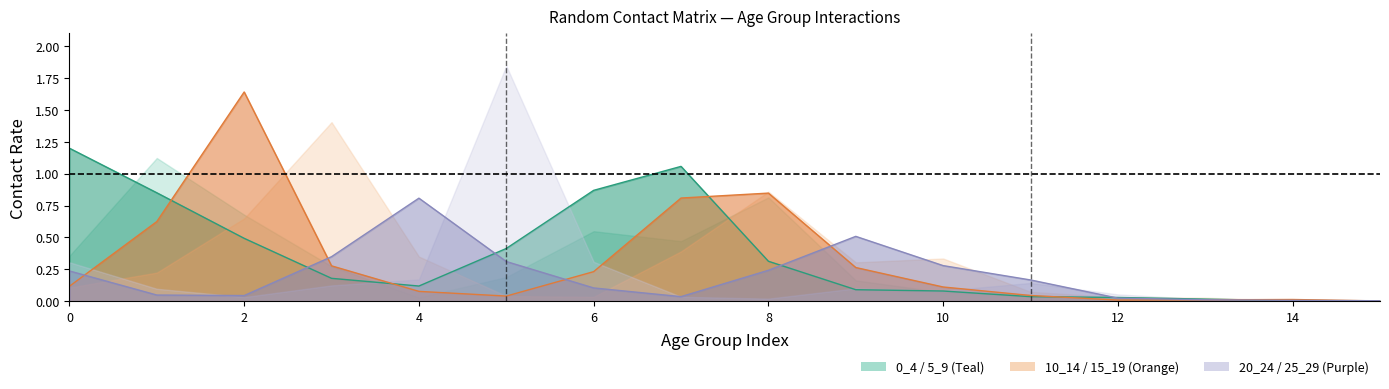

Reading left to right, what are all the values shown in this chart?

0_4: 1.2	0.8	0.5	0.2	0.1	0.4	0.9	1.1	0.3	0.1	0.1	0.0	0.0	0.0	0.0	0.0
10_14: 0.1	0.6	1.6	0.3	0.1	0.0	0.2	0.8	0.8	0.3	0.1	0.0	0.0	0.0	0.0	0.0
20_24: 0.2	0.0	0.0	0.3	0.8	0.3	0.1	0.0	0.2	0.5	0.3	0.2	0.0	0.0	0.0	0.0